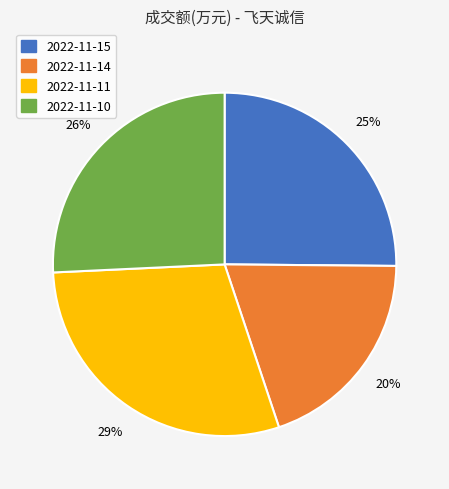

Rank the categories by value from lowest to highest.

2022-11-14, 2022-11-15, 2022-11-10, 2022-11-11